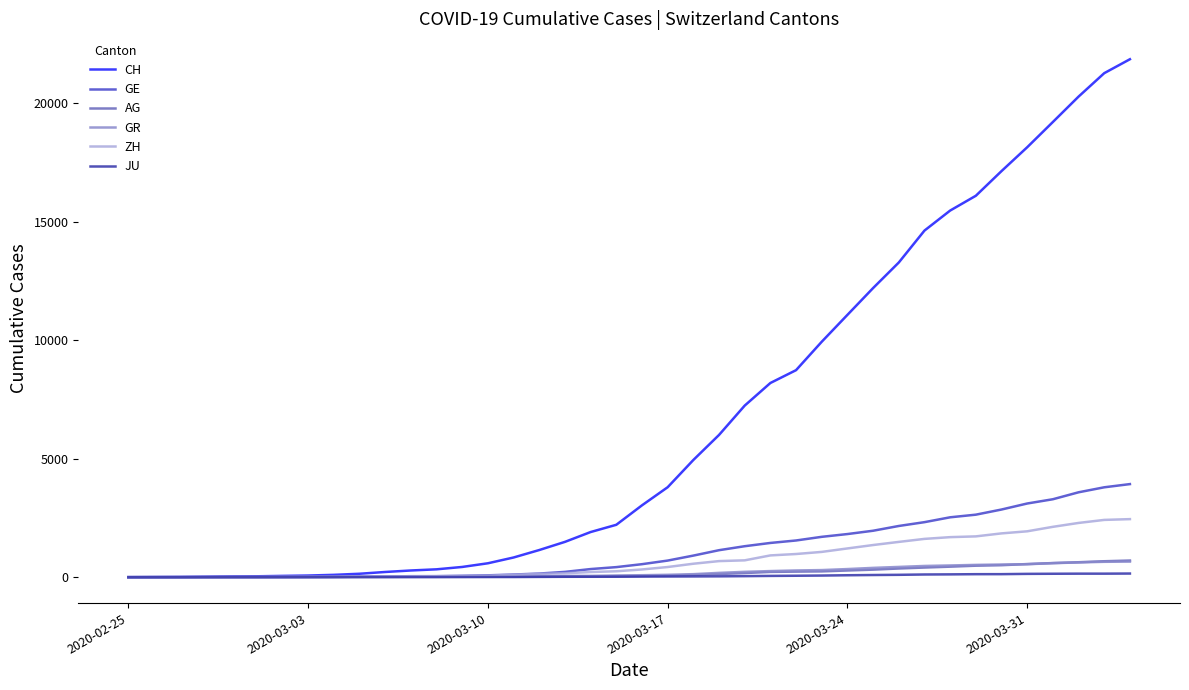

Which series has the largest range (max minus min)?

CH